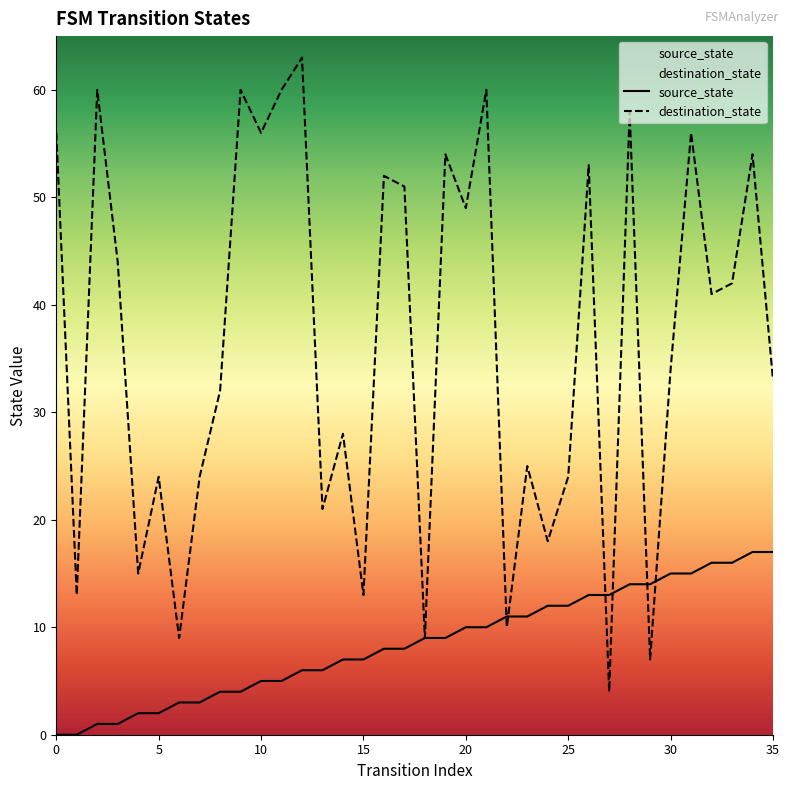

Which series has the largest total across all categories?

destination_state